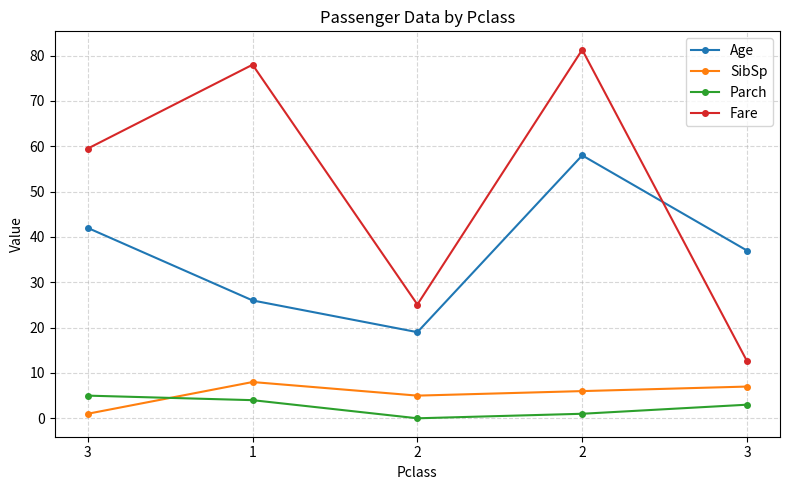

What is the total value across all series at 1?

116.0